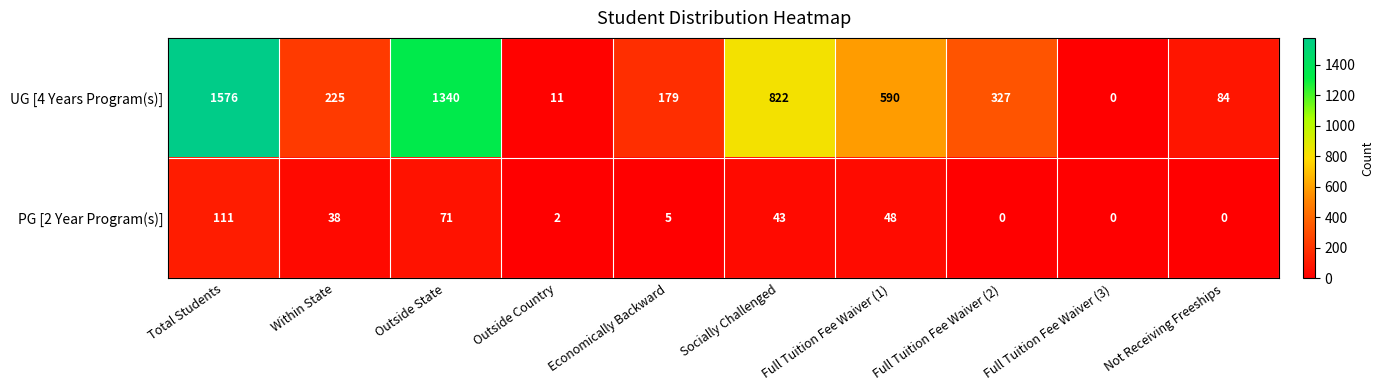

The value of PG [2 Year Program(s)] at Outside Country is 3. True or false?

False